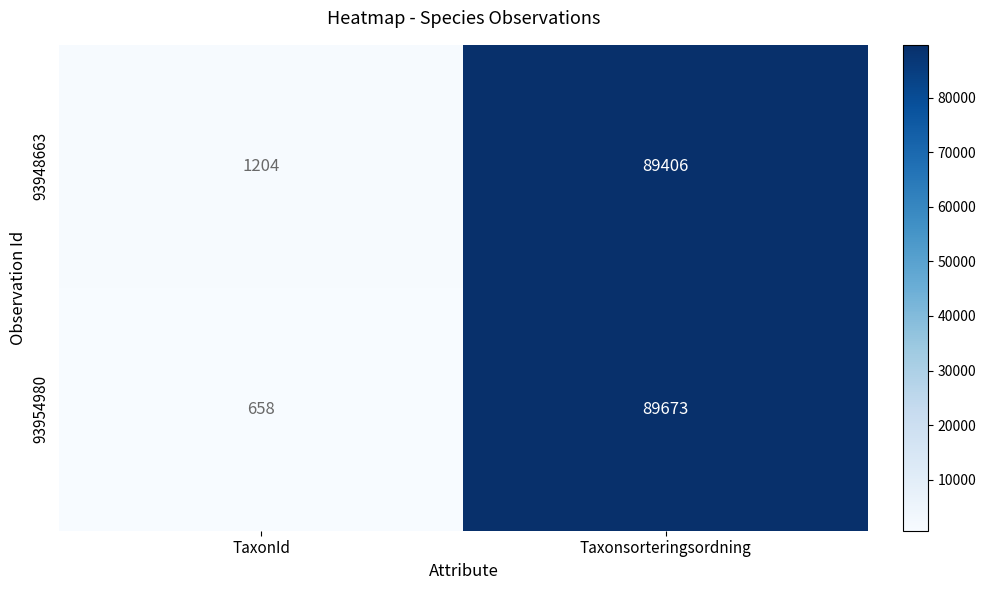

At how many categories does at least one series exceed 79954?

1